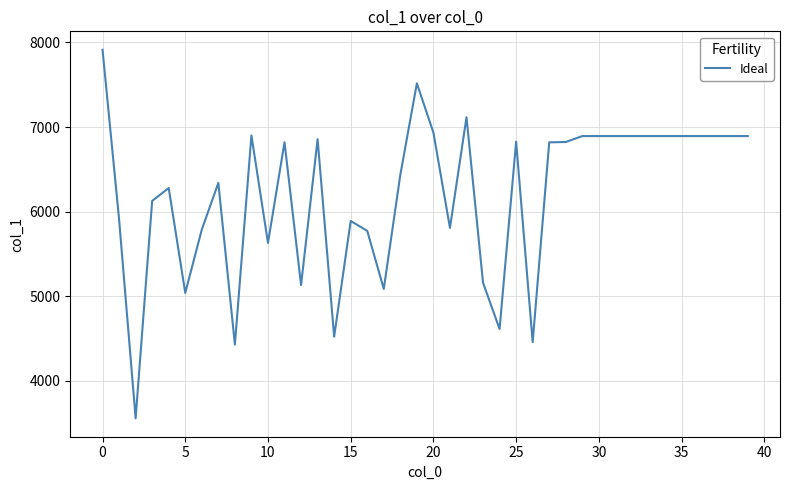

What is the difference between the maximum and minimum values?

4359